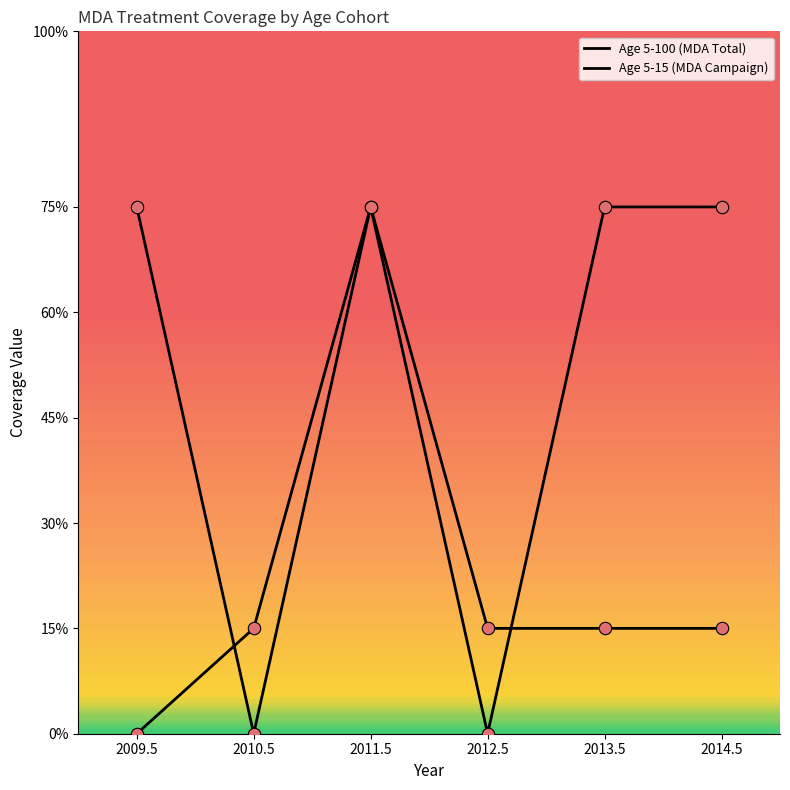

What is the total value across all series at 2010.5?

0.1